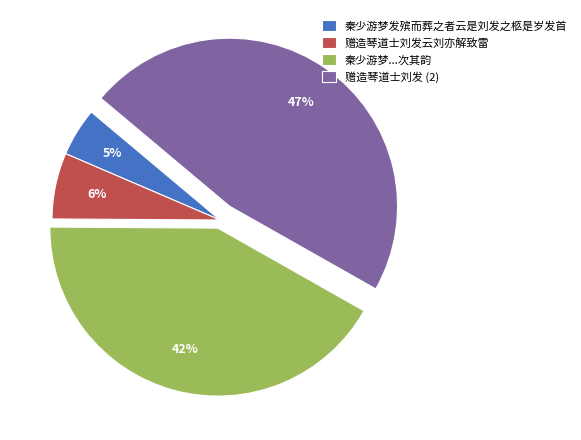

Which category has the smallest portion of the pie?

秦少游梦发殡而葬之者云是刘发之柩是岁发首